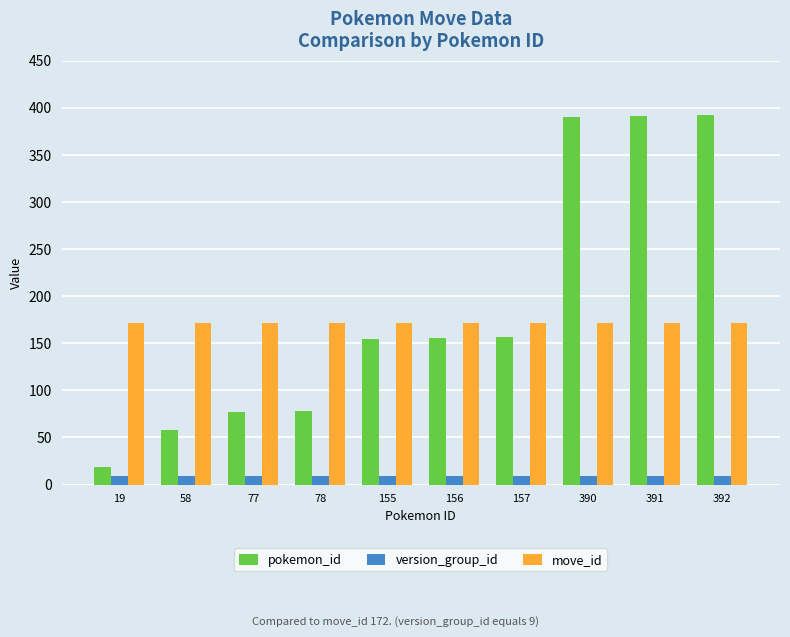

The move_id series shows 63 at 156. True or false?

False